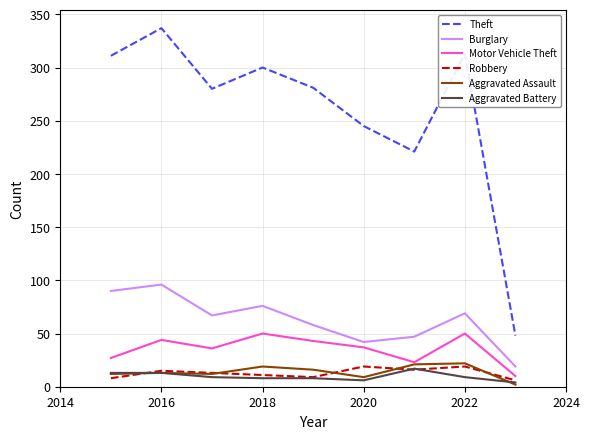

True or false: Motor Vehicle Theft has more than 1 points higher than both neighbors.

True